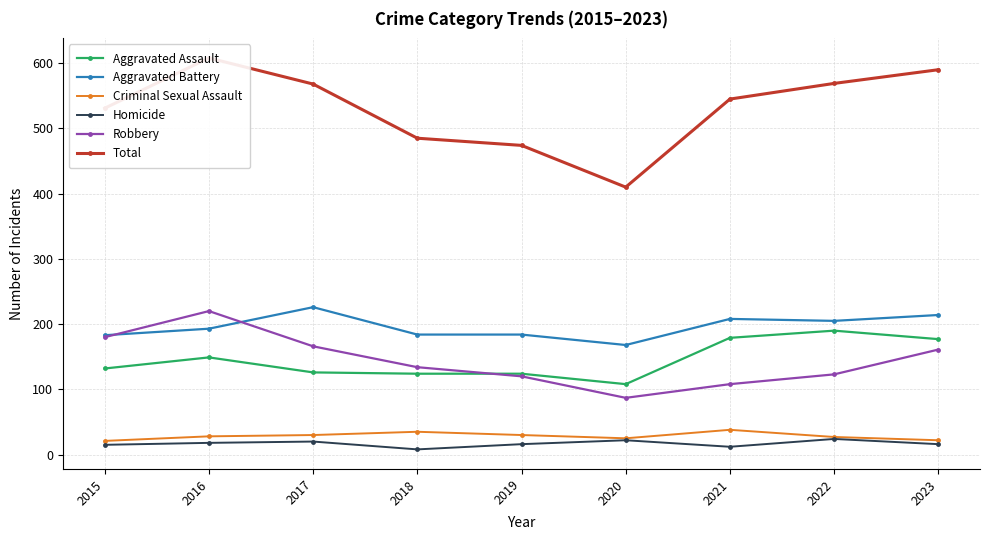

Between 2021 and 2020, which is larger?

2021